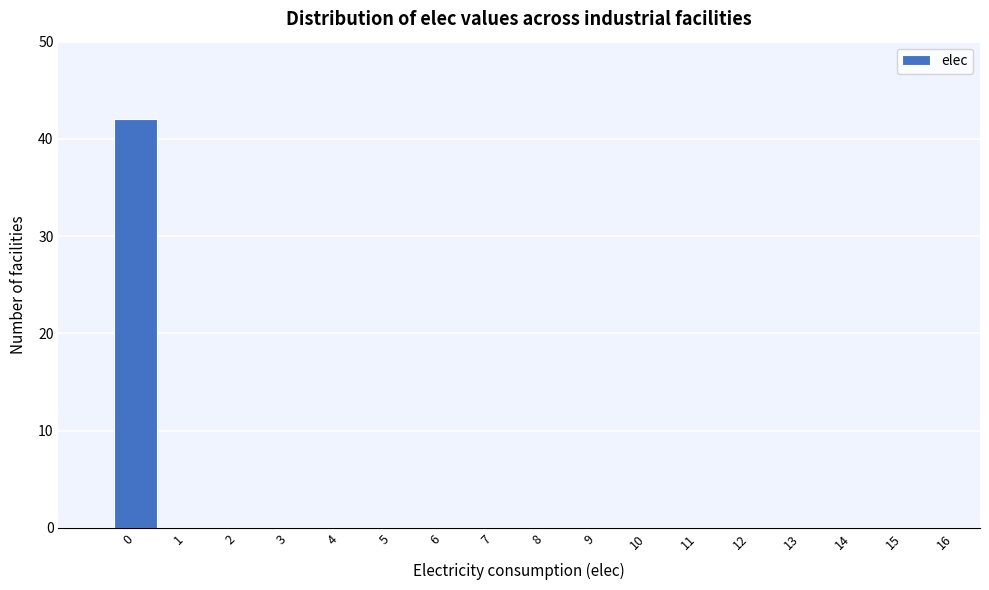

Reading left to right, what are all the values shown in this chart?

0=42	1=0	2=0	3=0	4=0	5=0	6=0	7=0	8=0	9=0	10=0	11=0	12=0	13=0	14=0	15=0	16=0